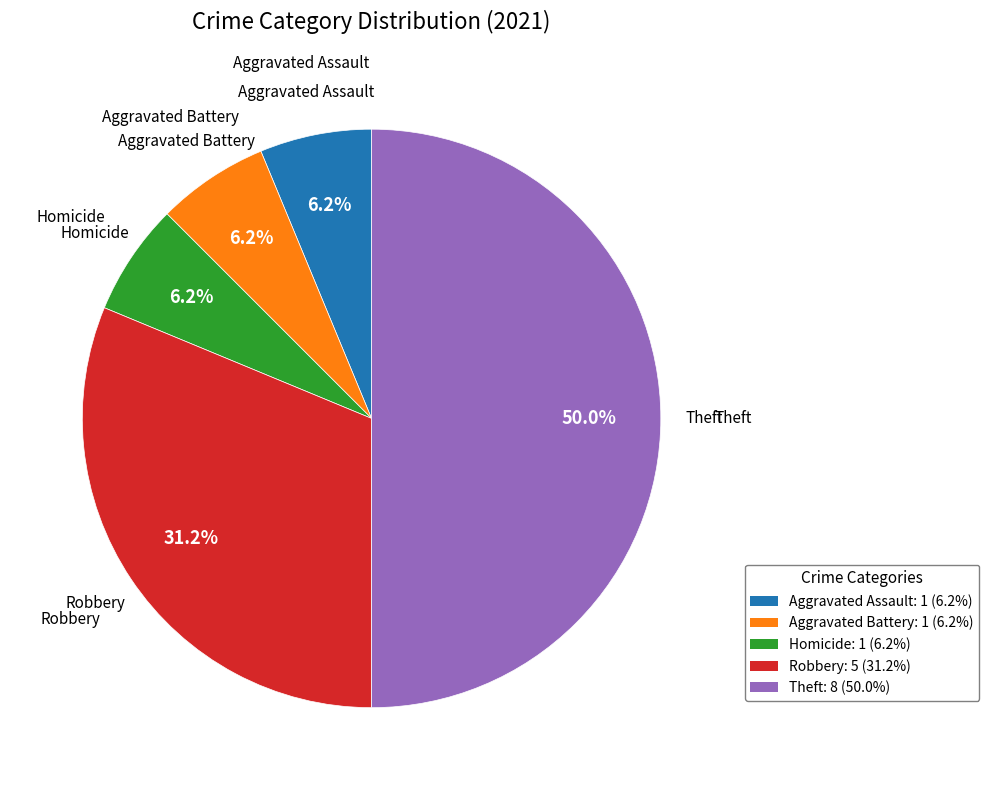

How many slices are in this pie chart?

5